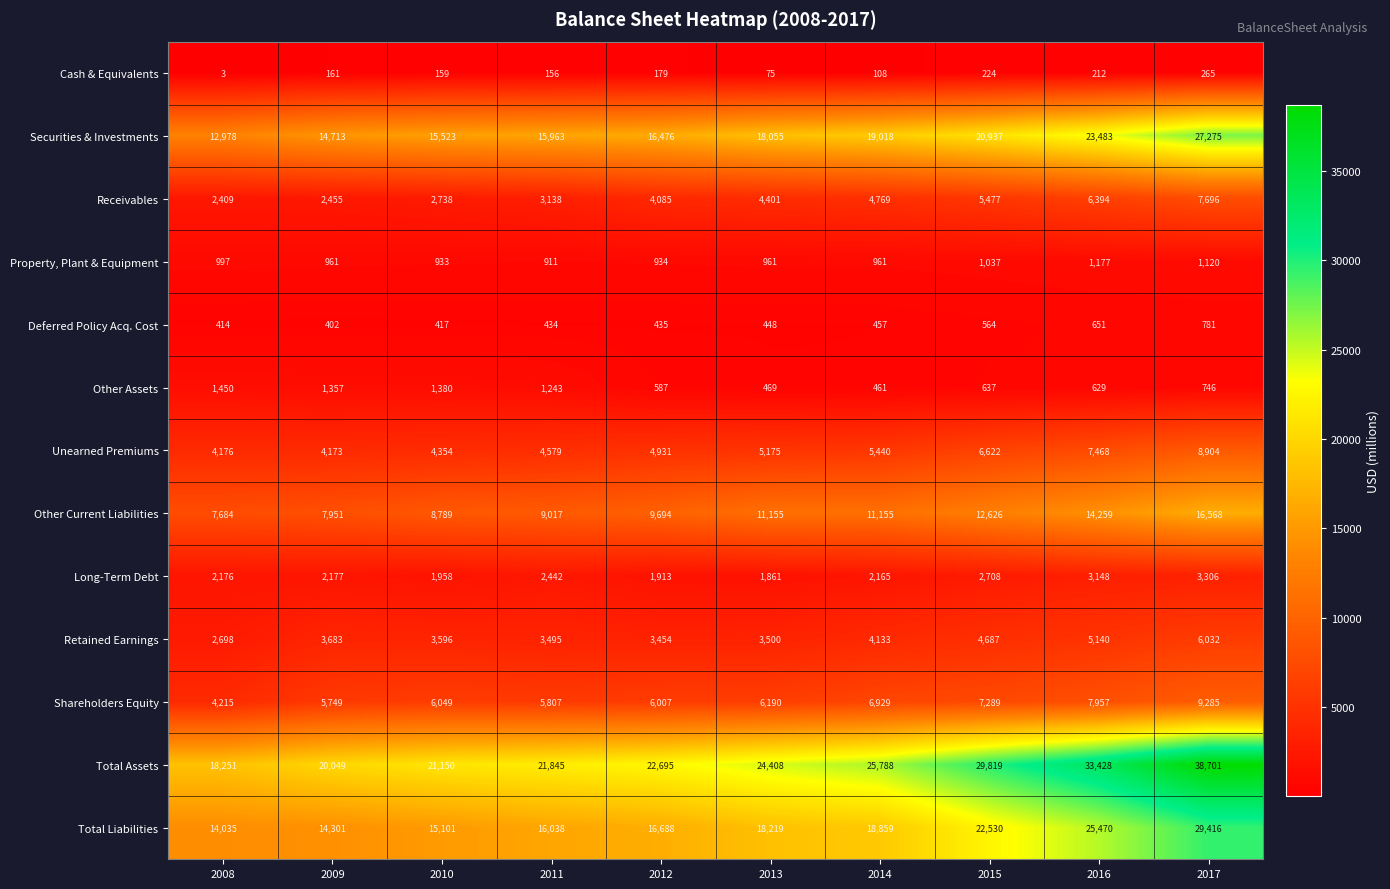

At which category does the chart reach its minimum across all series?

2008